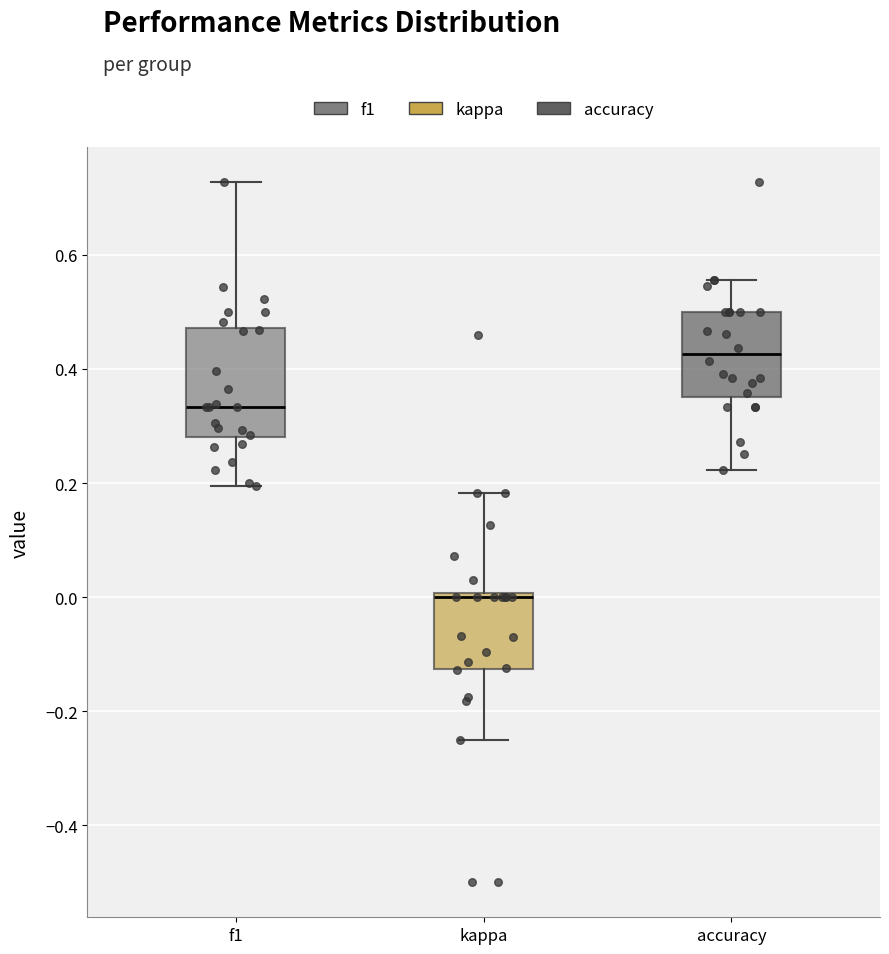

Which box's median line is the highest?

accuracy